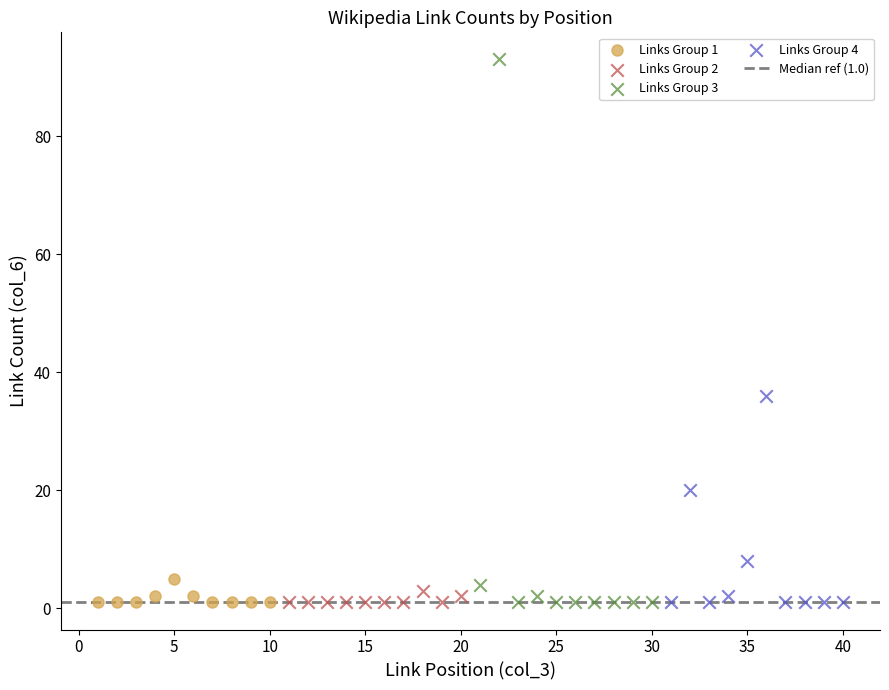

Which series has the largest Y range (max minus min)?

Links Group 3